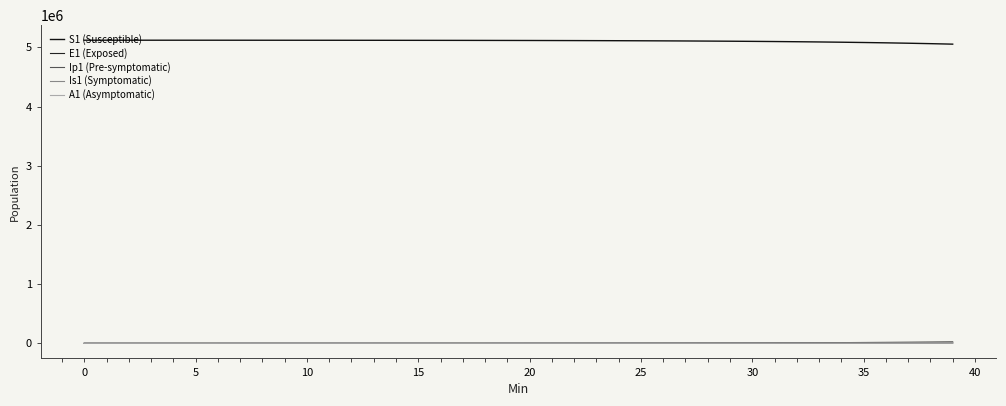

Which series has the largest total across all categories?

S1 (Susceptible)